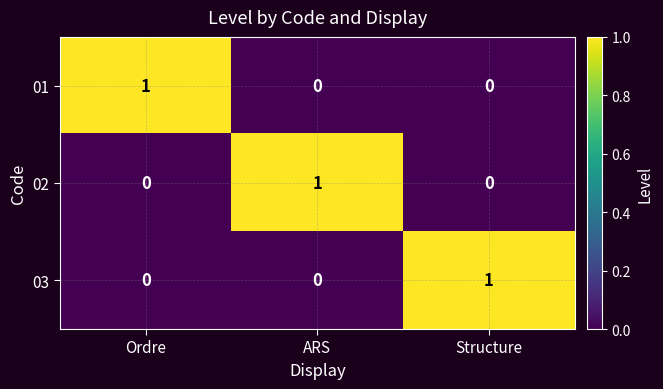

At how many categories does at least one series exceed 0?

3